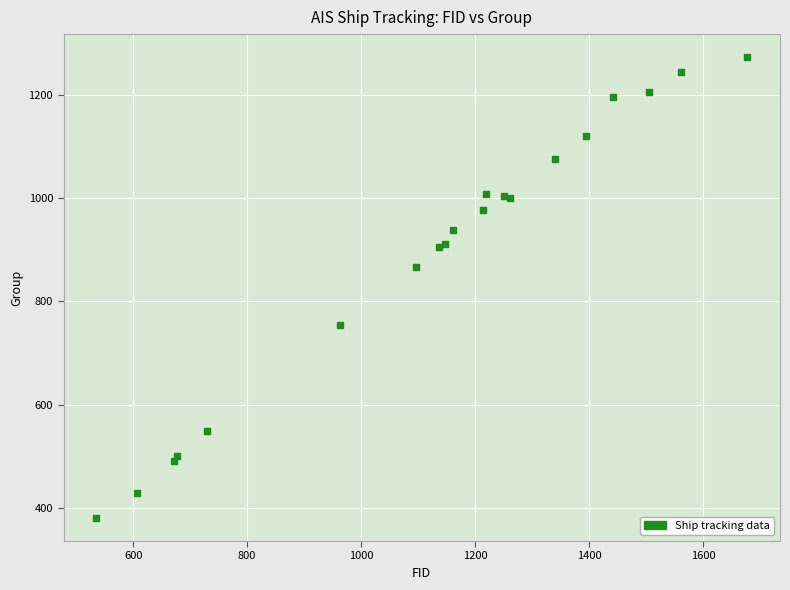

What Y value in the scatter plot is closest to 827?

866